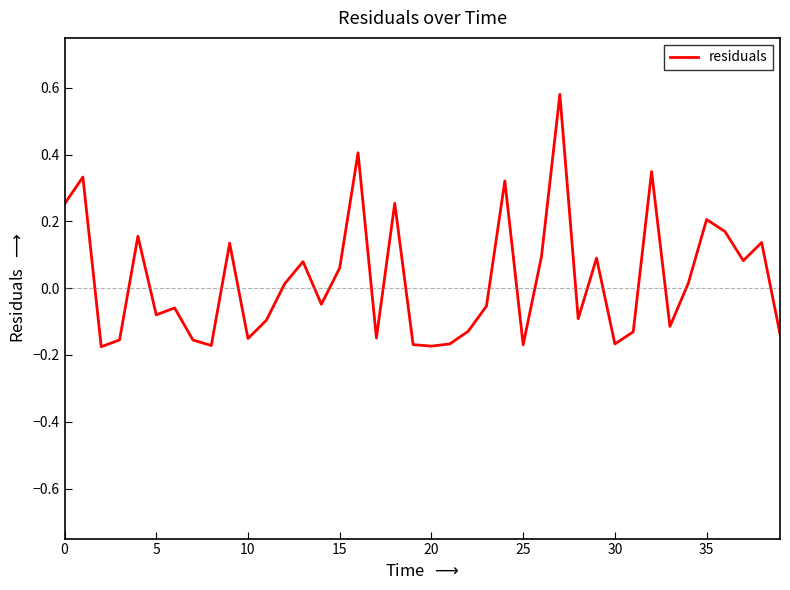

What is the difference between the maximum and minimum values?

0.8